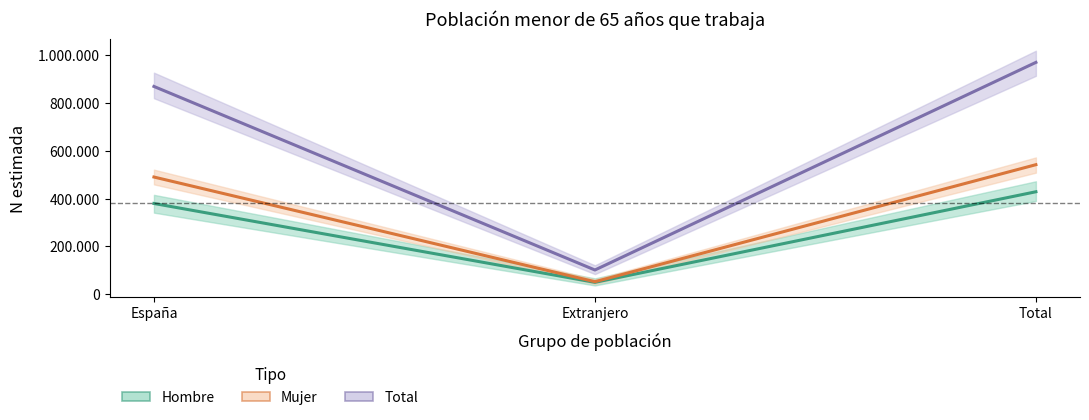

What is the average value of the Mujer series?

361389